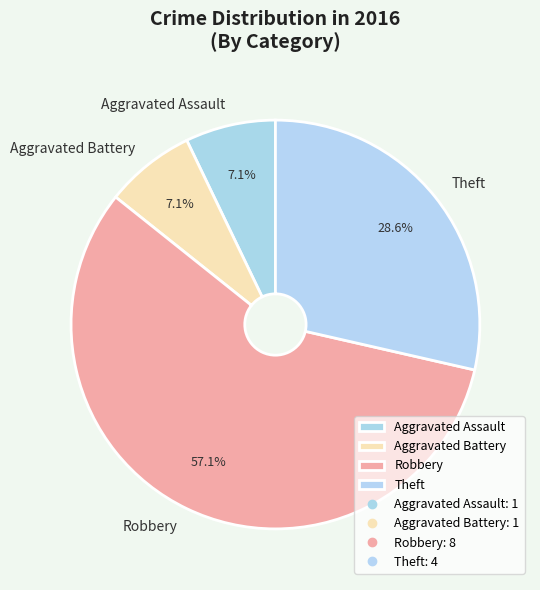

What percentage is NOT represented by Aggravated Assault?

92.9%